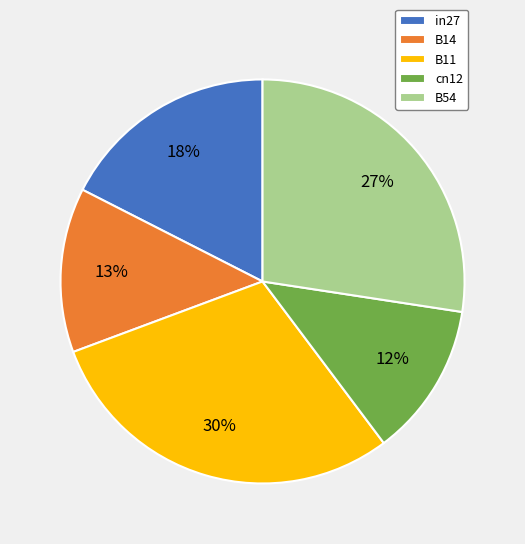

How many segments does this pie chart have?

5